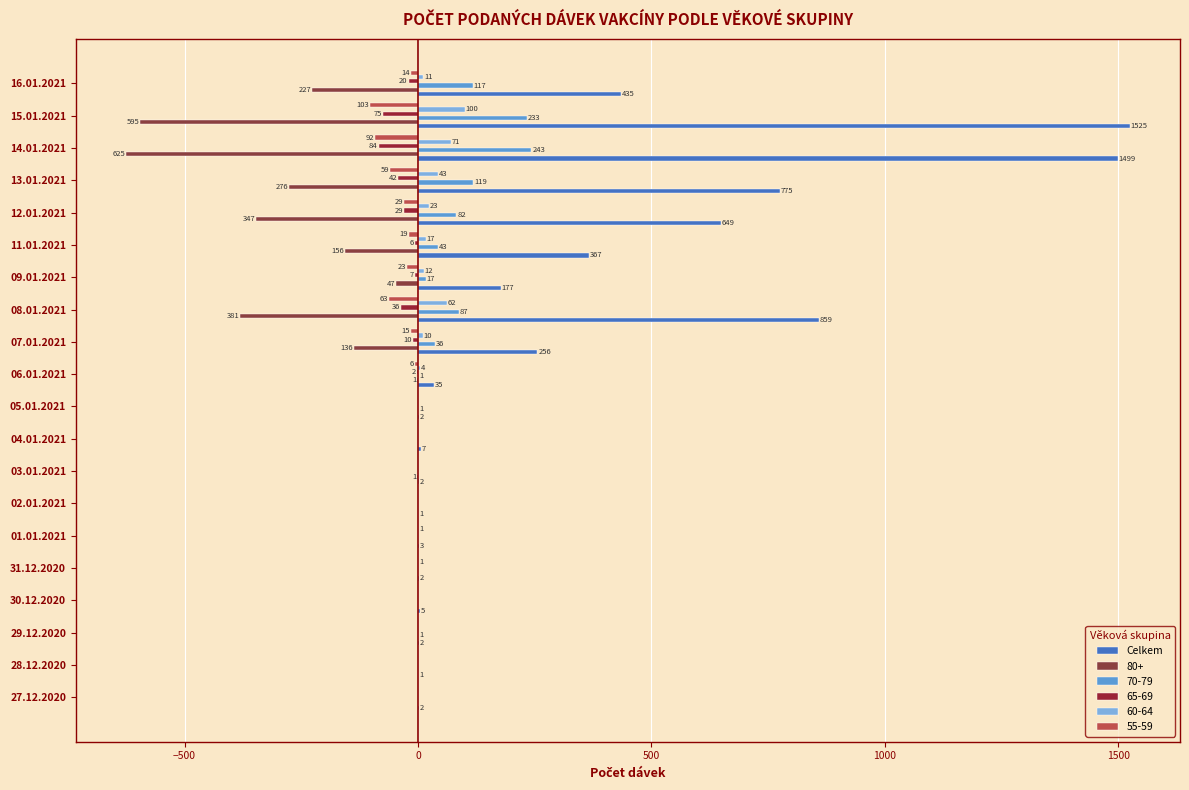

How many series are shown in this chart?

6